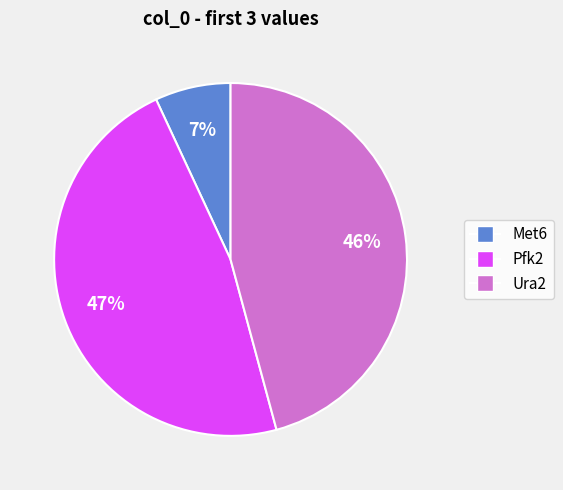

Which slice is the largest?

Pfk2